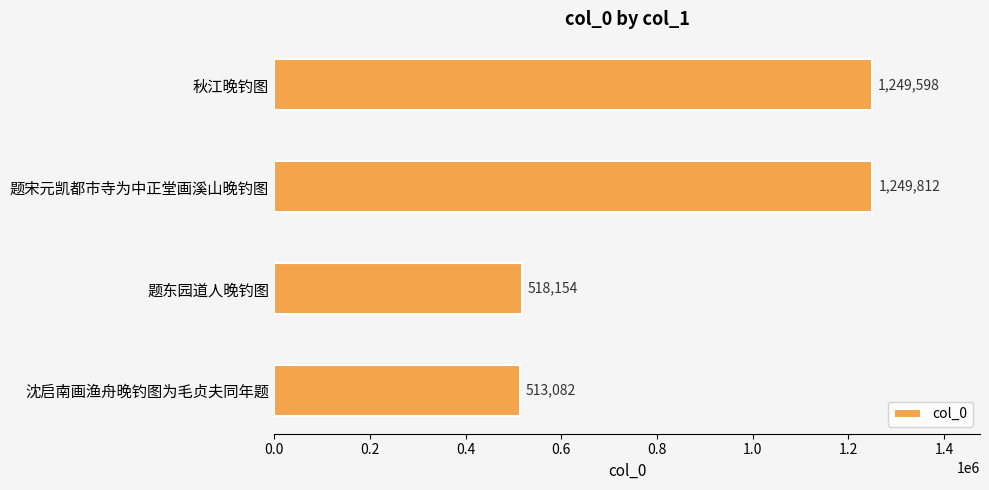

How many values are below 1249598?

2